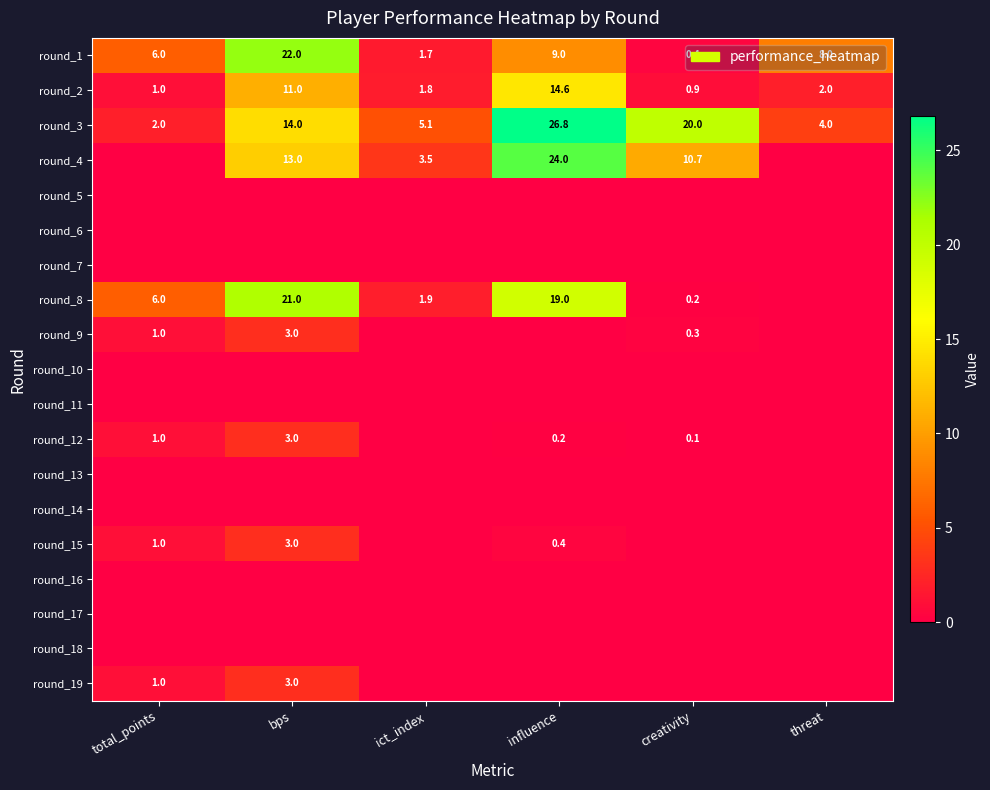

What is the lowest value of the round_1 series?

0.4